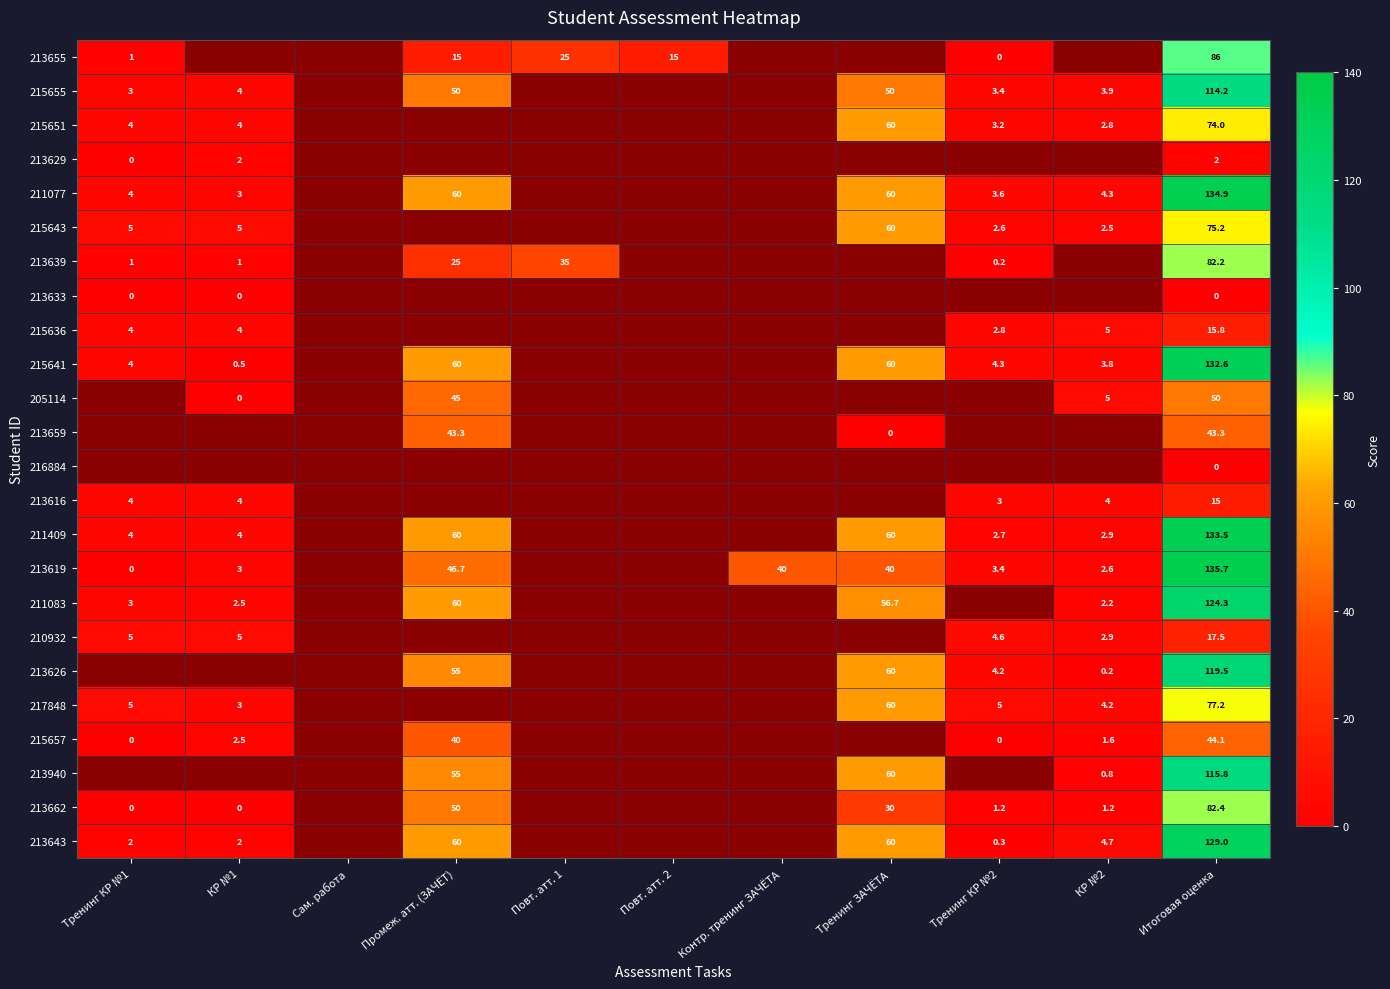

List the series in order of their peak value, lowest first.

213633, 216884, 213629, 213616, 215636, 210932, 213659, 215657, 205114, 215651, 215643, 217848, 213639, 213662, 213655, 215655, 213940, 213626, 211083, 213643, 215641, 211409, 211077, 213619